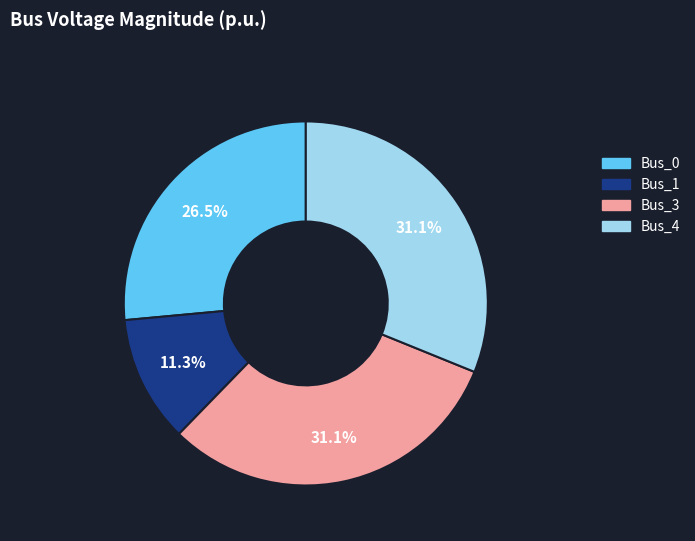

Between Bus_1 and Bus_4, which is larger?

Bus_4